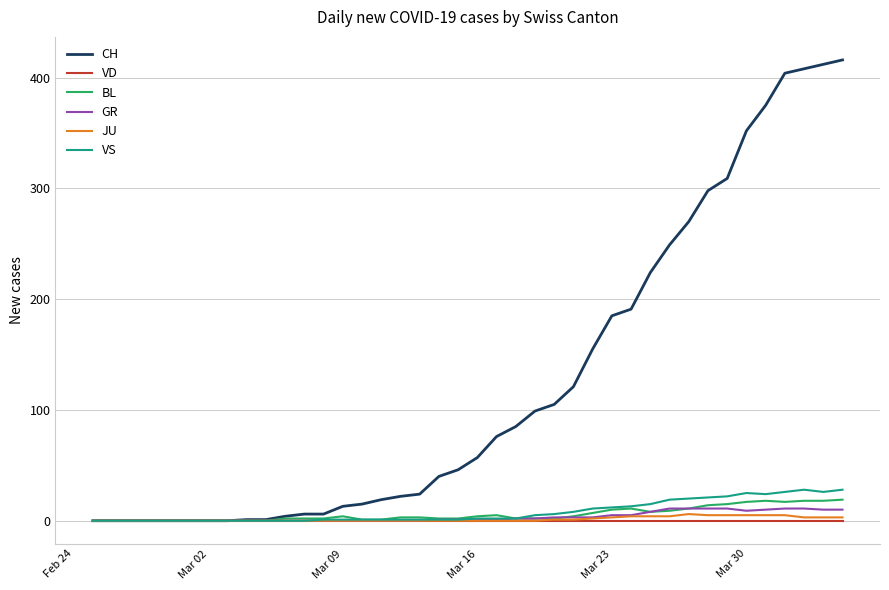

Which series has the widest spread of values?

CH